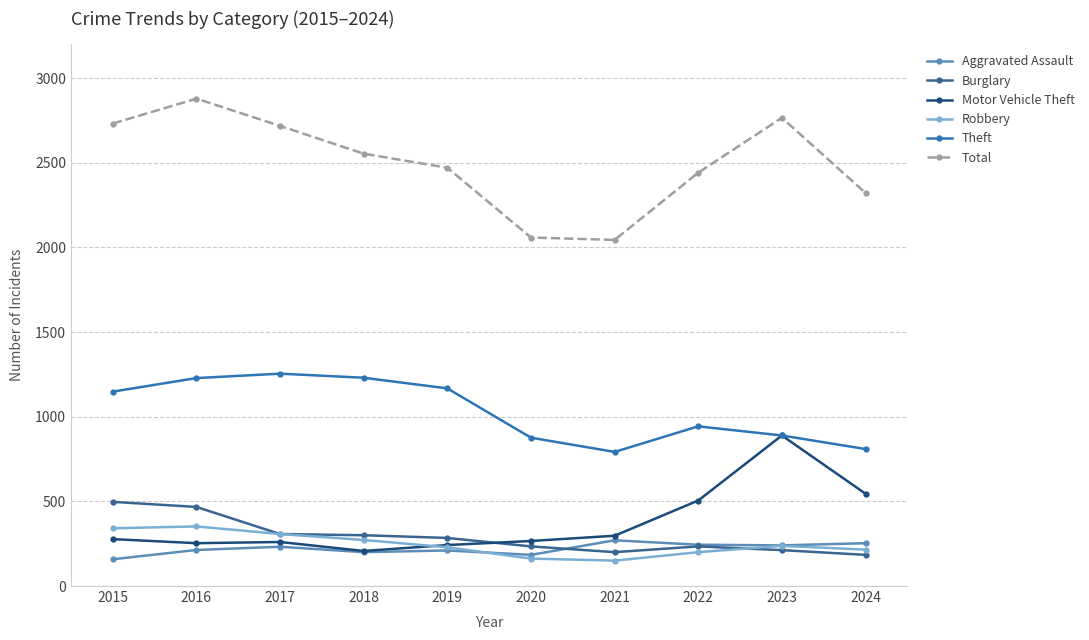

What is the sum of all Burglary values?

2919